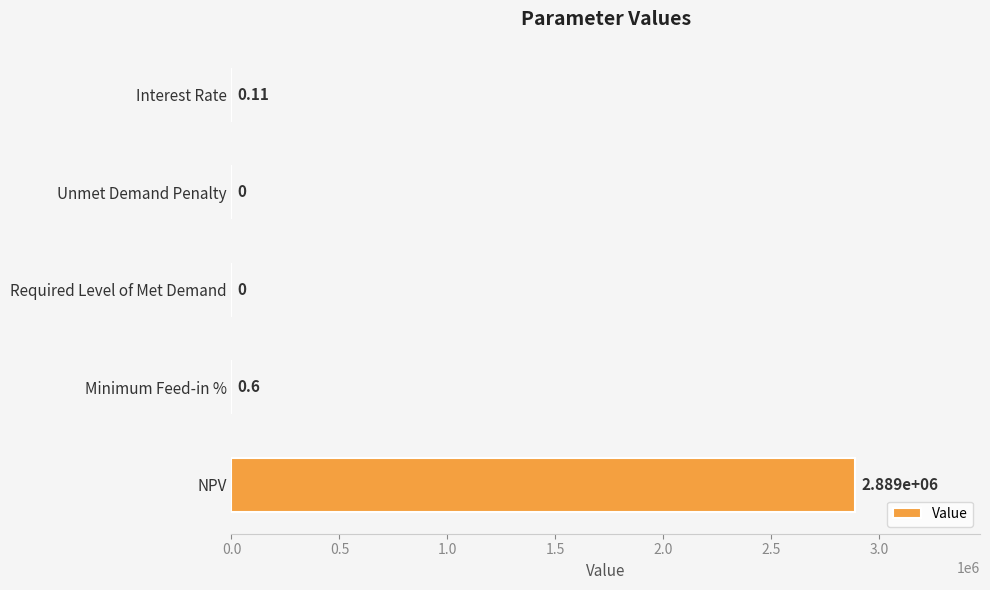

At which label is the value closest to 1444382?

Minimum Feed-in %